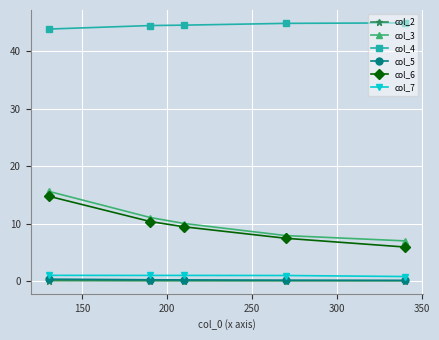

What is the value of the col_7 point at the 4th from the left?

1.0